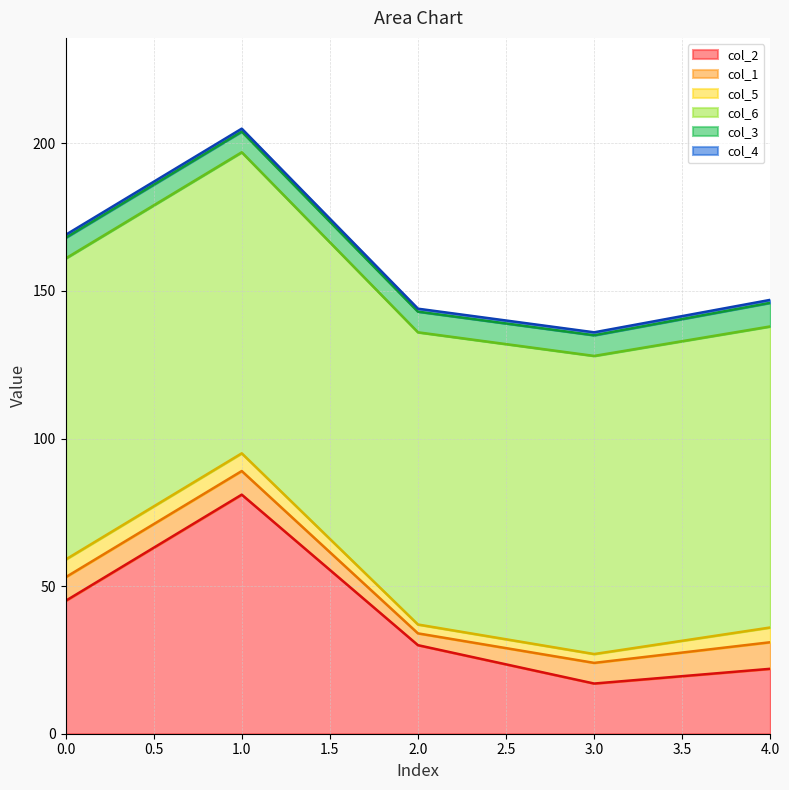

Reading left to right, transcribe all the data shown in this chart.

col_2: 0=45	1=81	2=30	3=17	4=22
col_1: 0=8	1=8	2=4	3=7	4=9
col_5: 0=6	1=6	2=3	3=3	4=5
col_6: 0=102	1=102	2=99	3=101	4=102
col_3: 0=7	1=7	2=7	3=7	4=8
col_4: 0=1	1=1	2=1	3=1	4=1